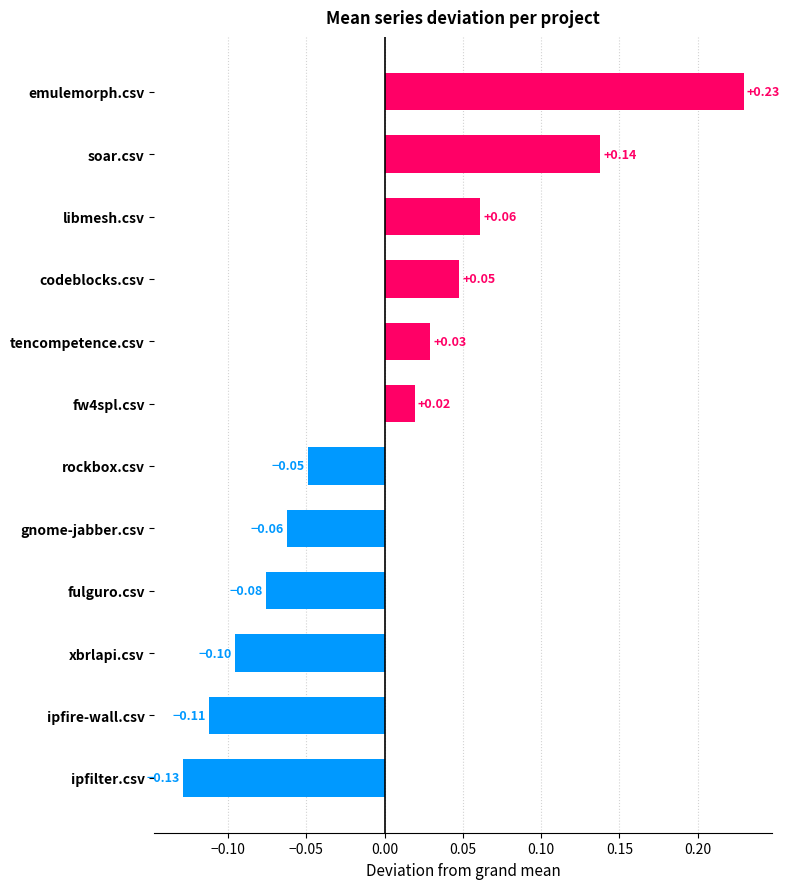

How many categories are shown in the chart?

12